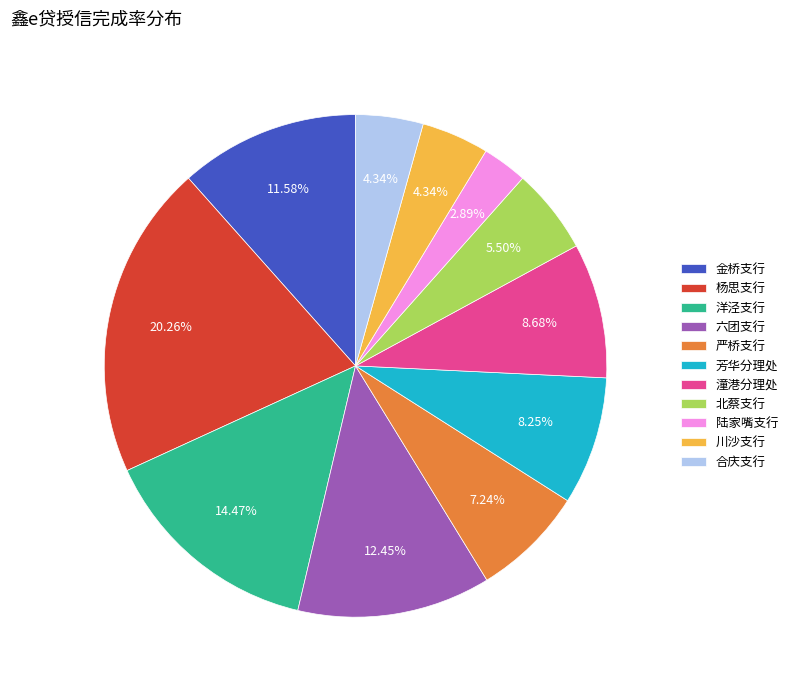

Combined, do 川沙支行 and 陆家嘴支行 account for over 50%?

No